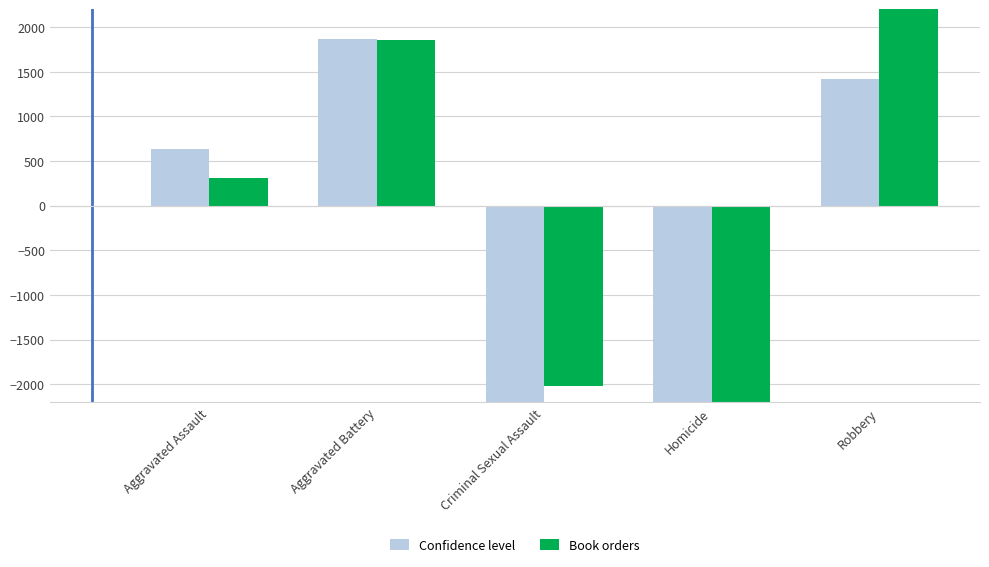

What is the label of the 3rd bar from the right?

Criminal Sexual Assault